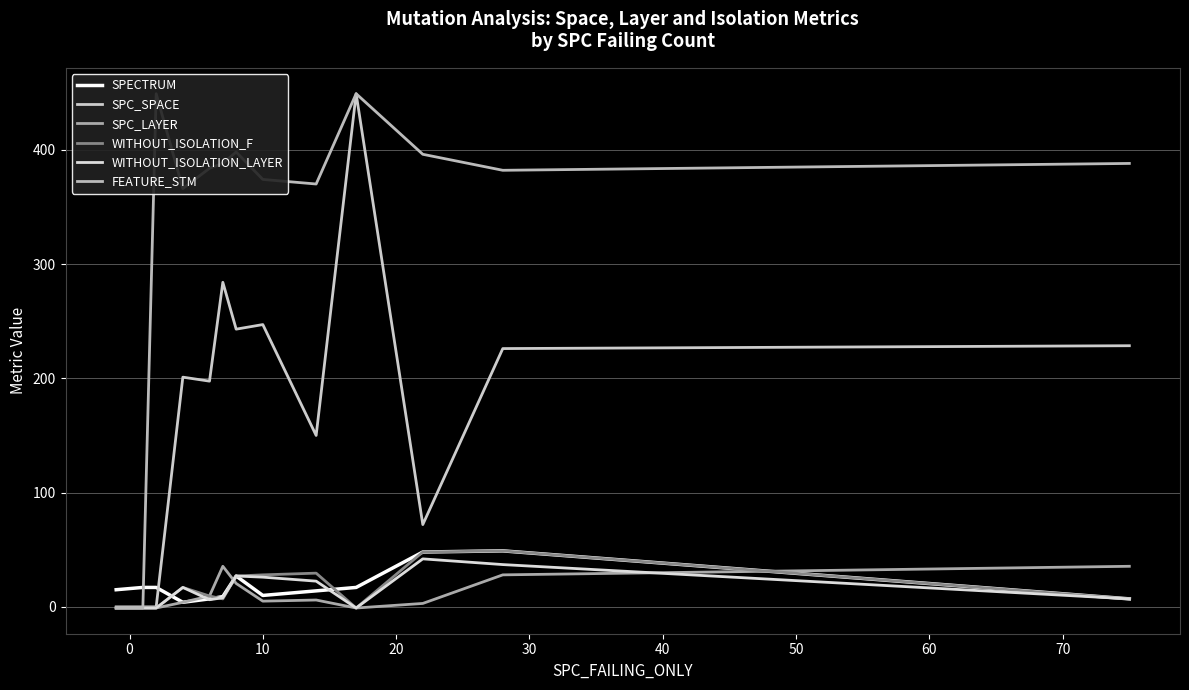

How many interior local valleys does the WITHOUT_ISOLATION_F series have?

2